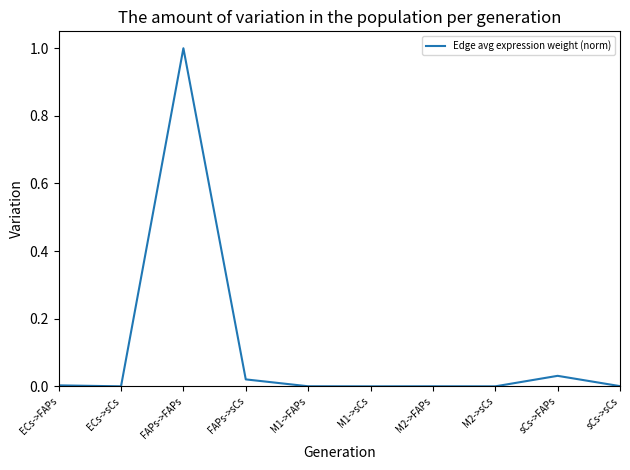

The value at sCs->sCs is 0.0. True or false?

True